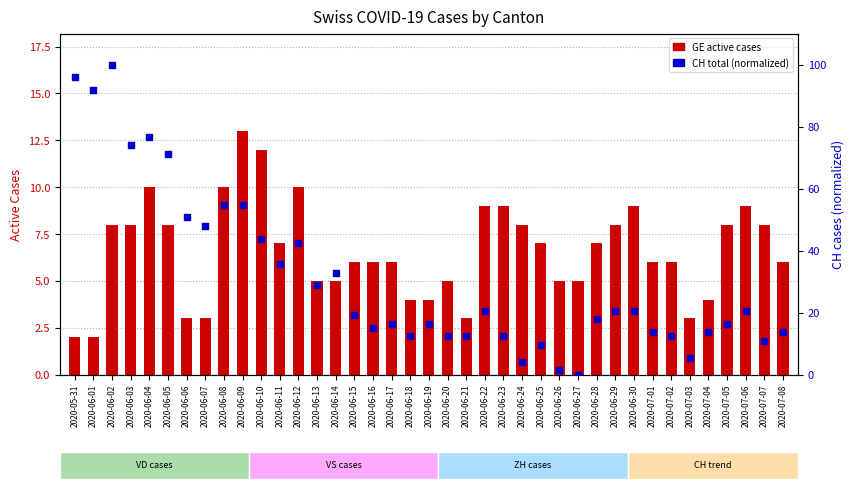

Which series has the largest Y range (max minus min)?

CH (normalized %)